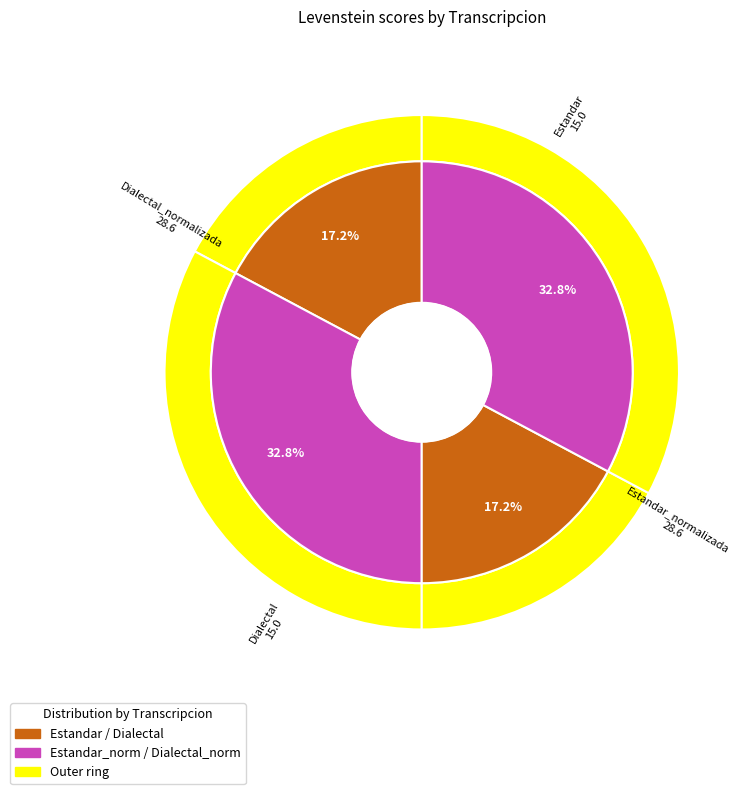

Which category has the biggest portion of the pie?

Estandar_normalizada